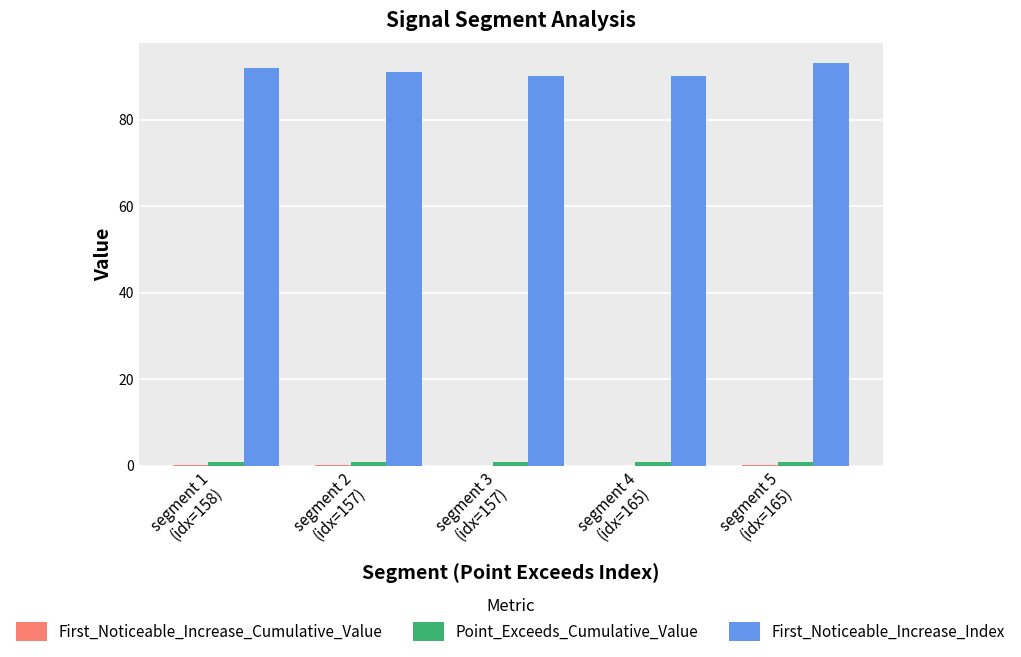

What is the maximum value shown in the chart?

93.0